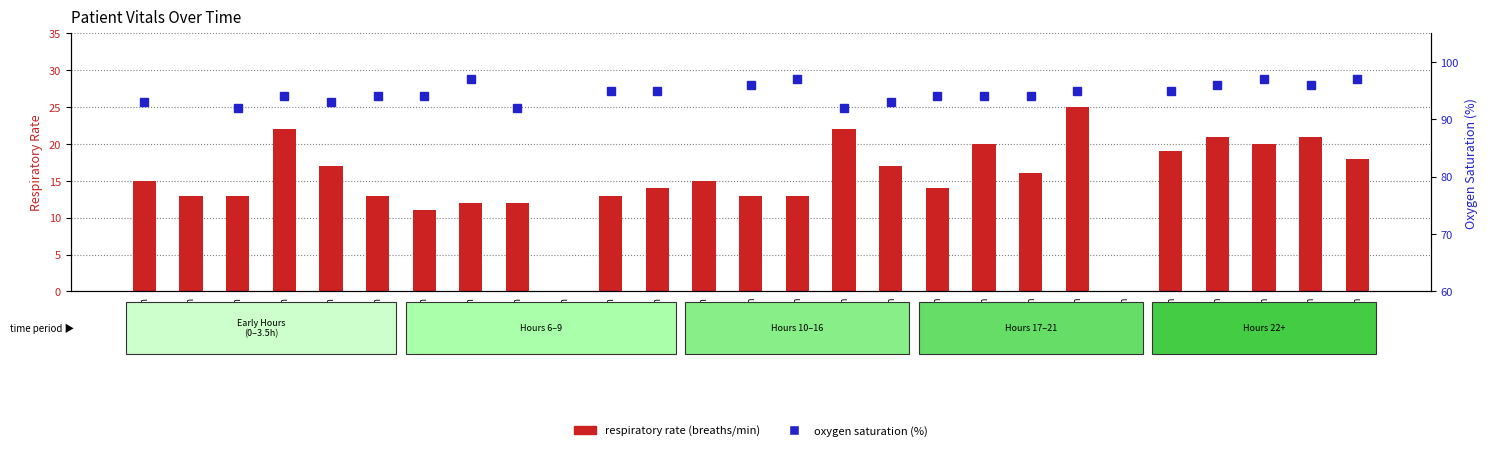

What is the label of the 13th bar from the left?

9.42h